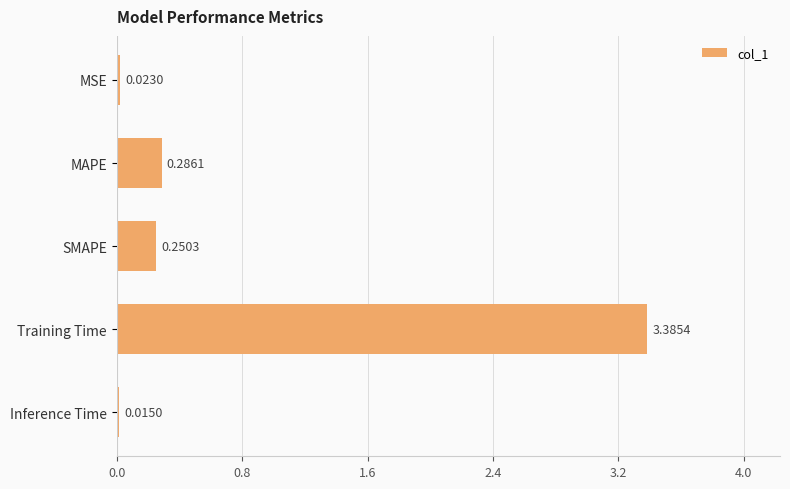

Which label corresponds to the smallest value in the chart?

Inference Time